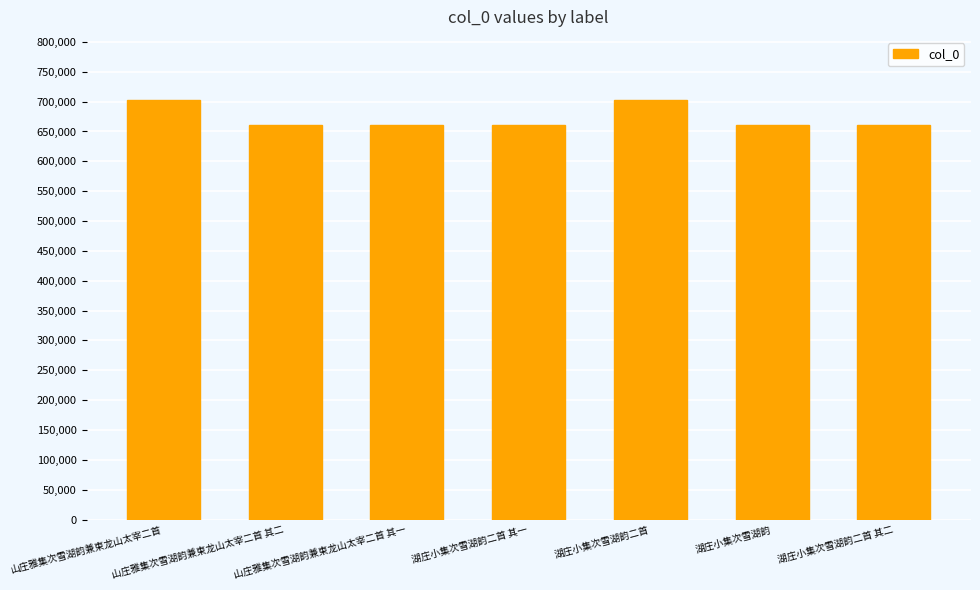

What is the smallest value displayed?

660260